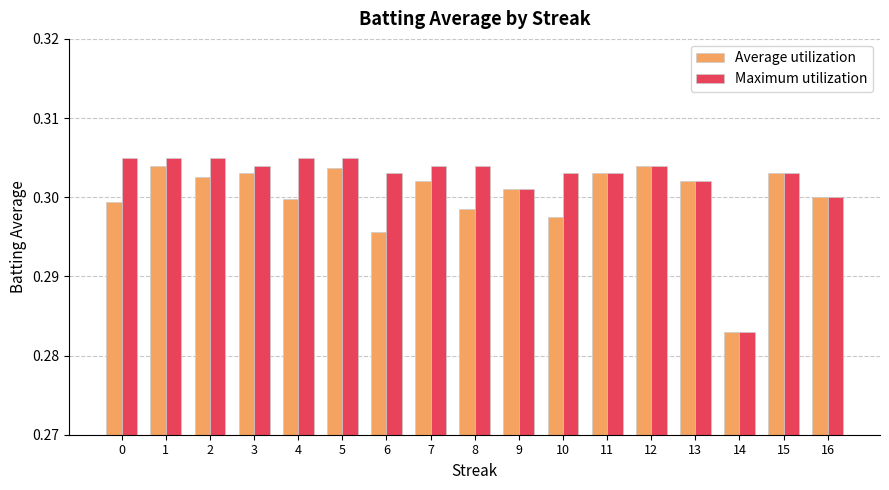

Count the Average utilization values in the range 0 to 1.

17